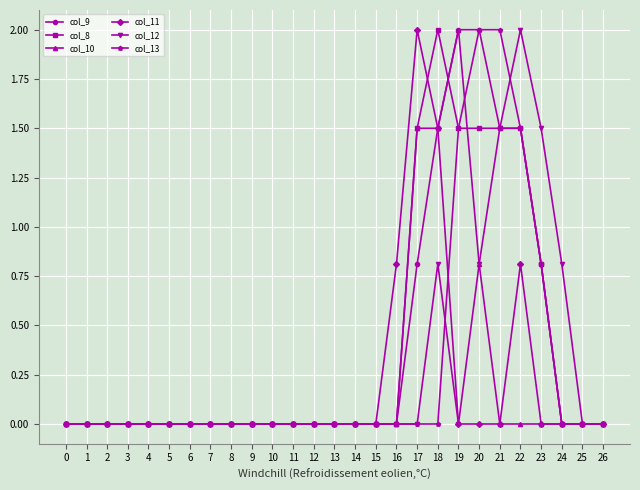

Does the chart have visible grid lines?

Yes